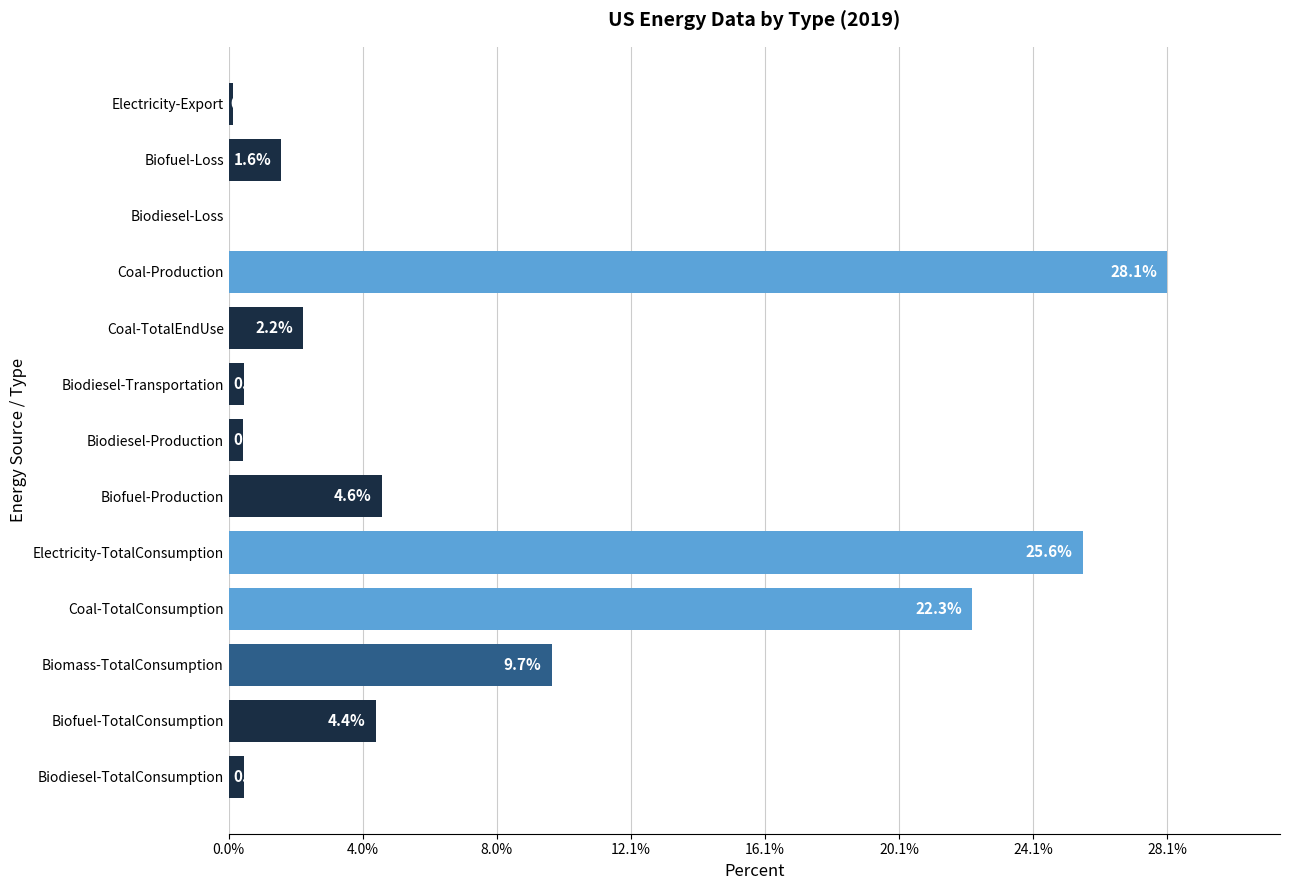

What is the sum of all values?

100.0